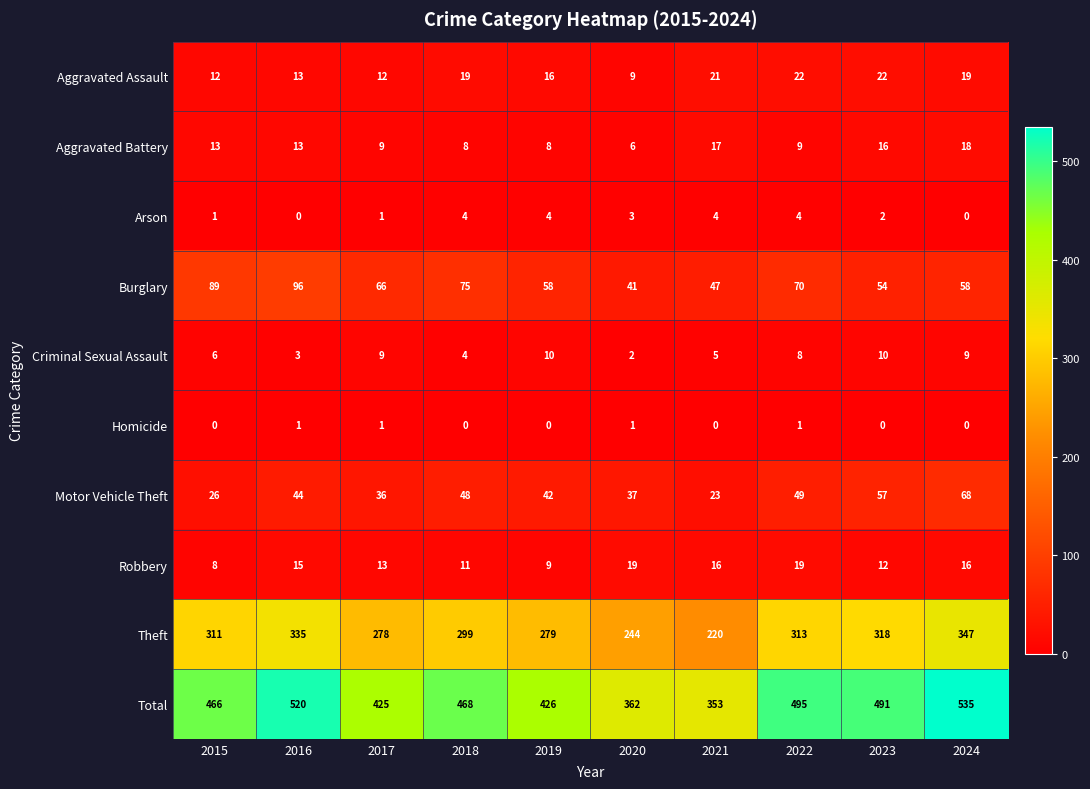

Where is Arson nearest to the value 2?

2023